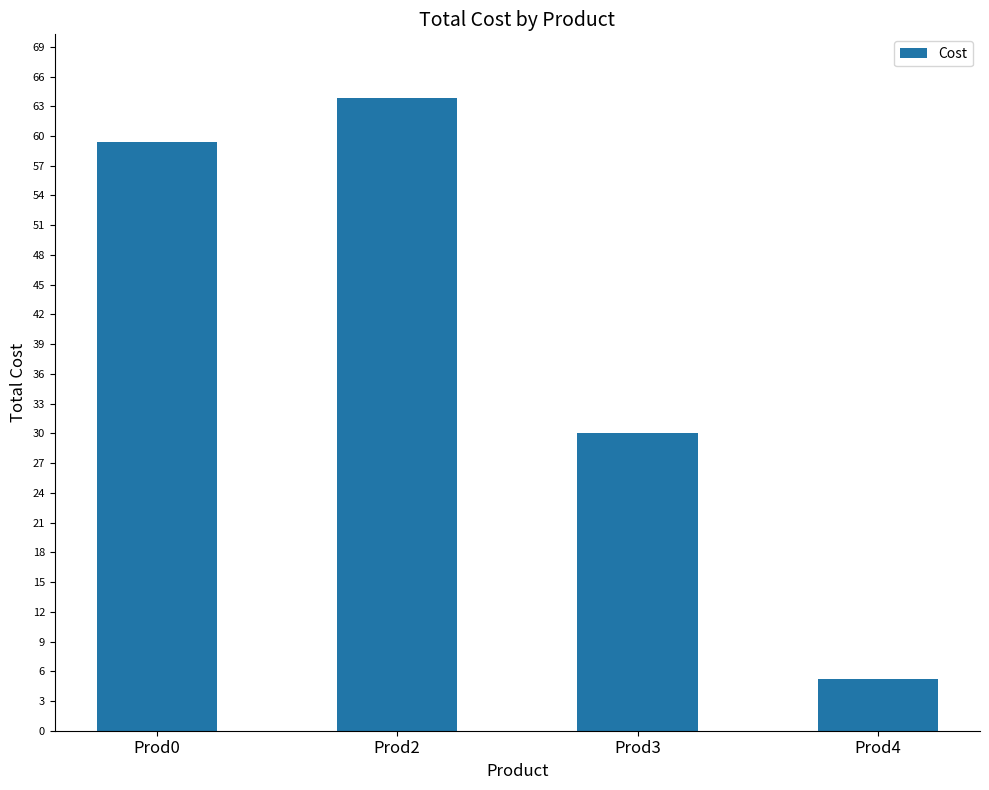

Which category has the highest value across all series?

Prod2